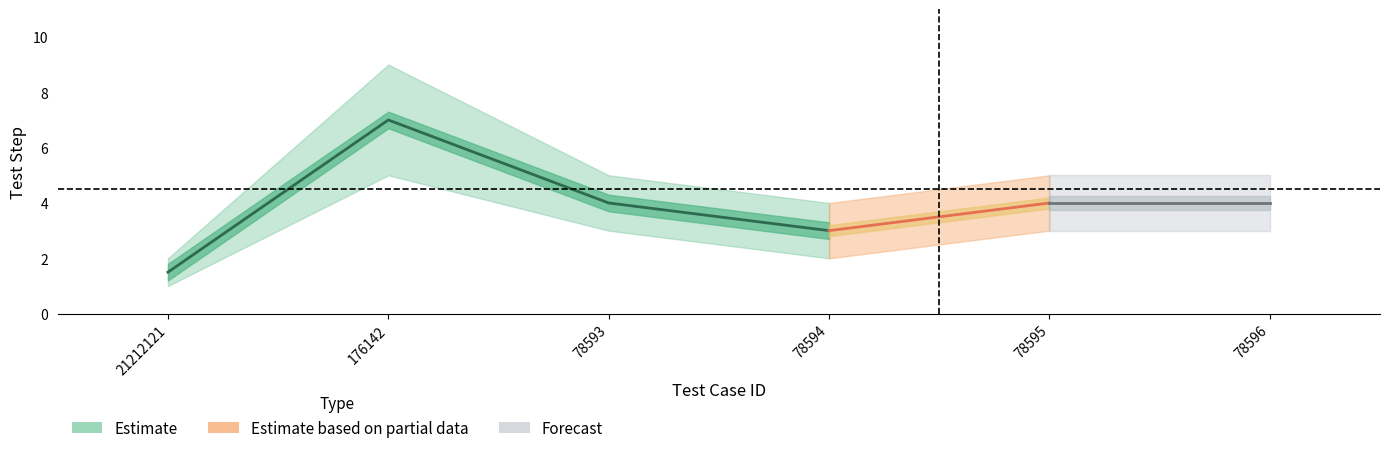

True or false: mid_steps has a value of 0.8 at 21212121.

False